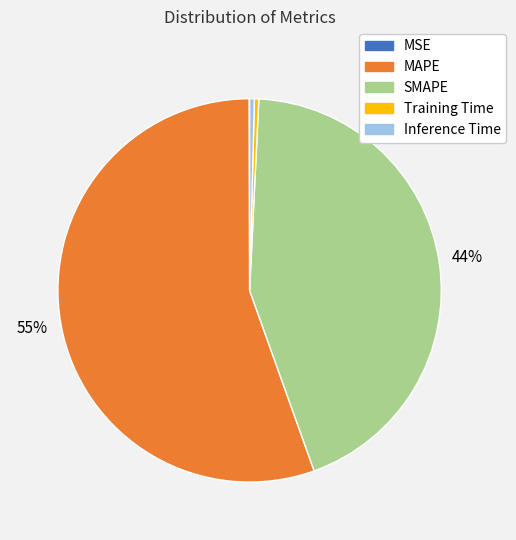

The MAPE slice represents 50% of the pie. True or false?

False